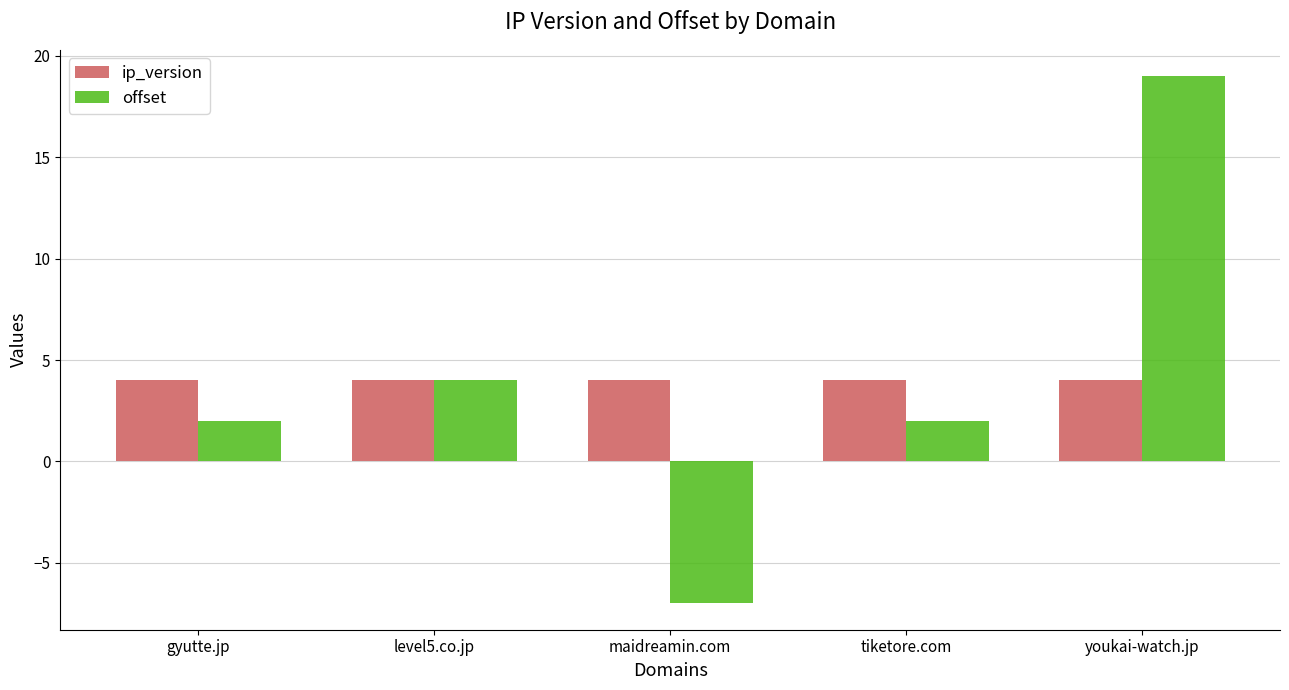

Rank the series at youkai-watch.jp from lowest to highest value.

ip_version, offset